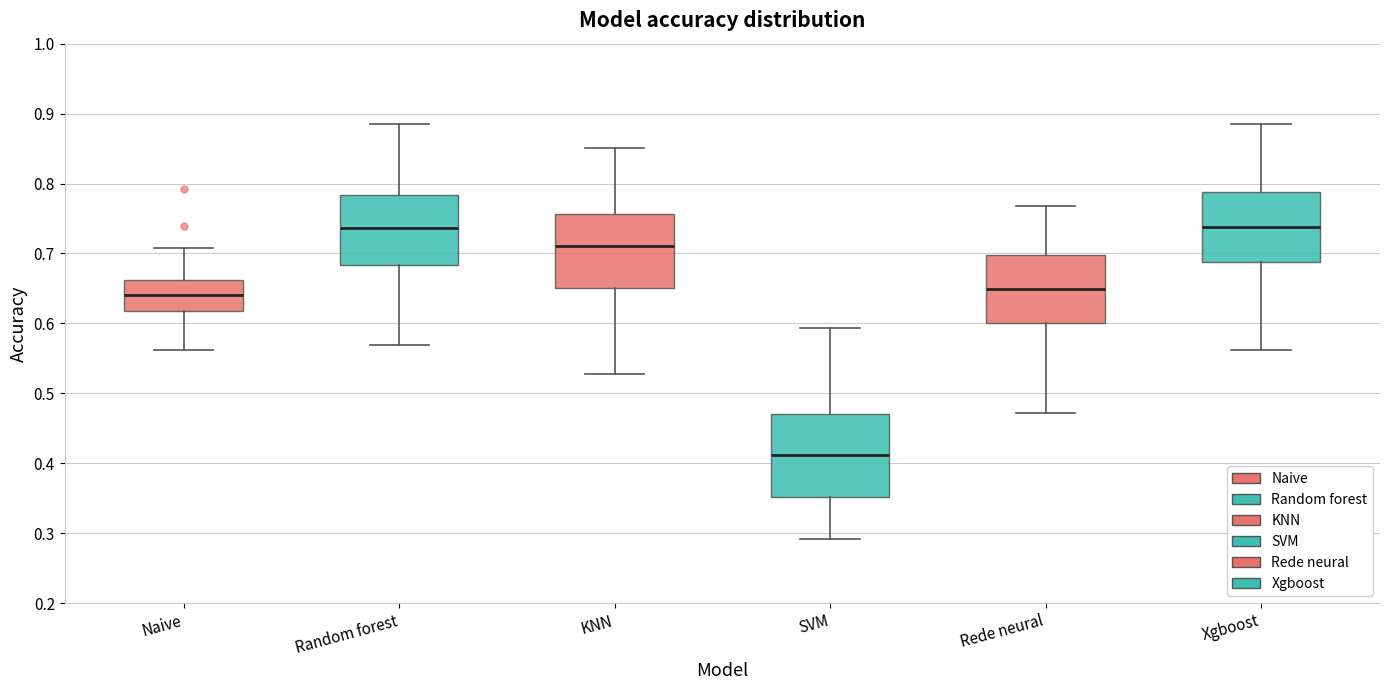

Where is the upper edge of the box for Xgboost on the y-axis? The values are not printed on the chart, so give them approximately, as read against the axis.

0.79